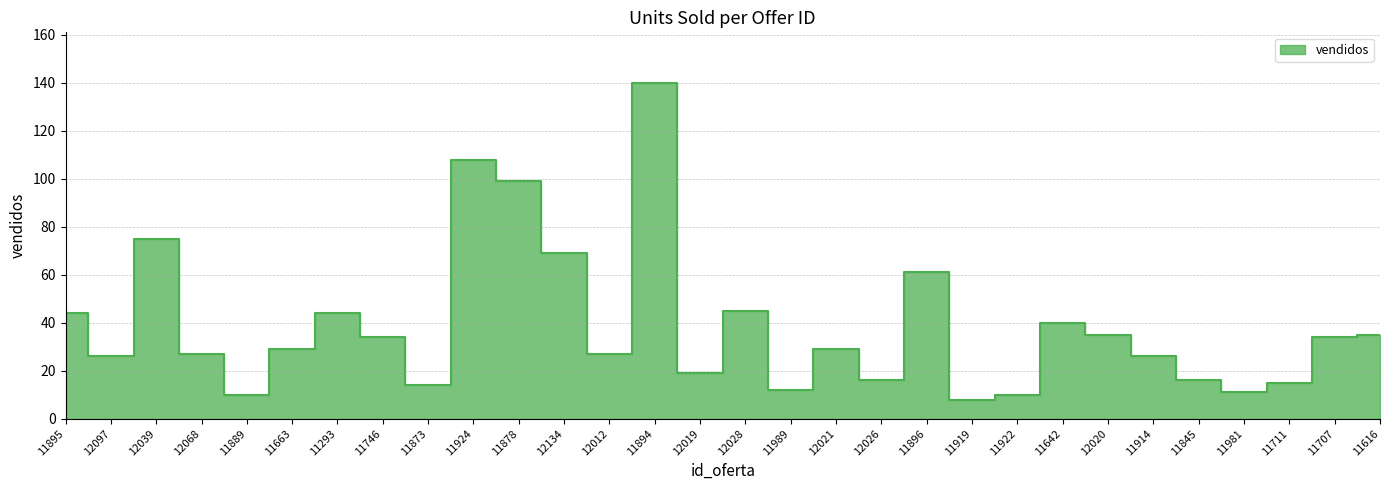

Between 11989 and 12012, which is larger?

12012